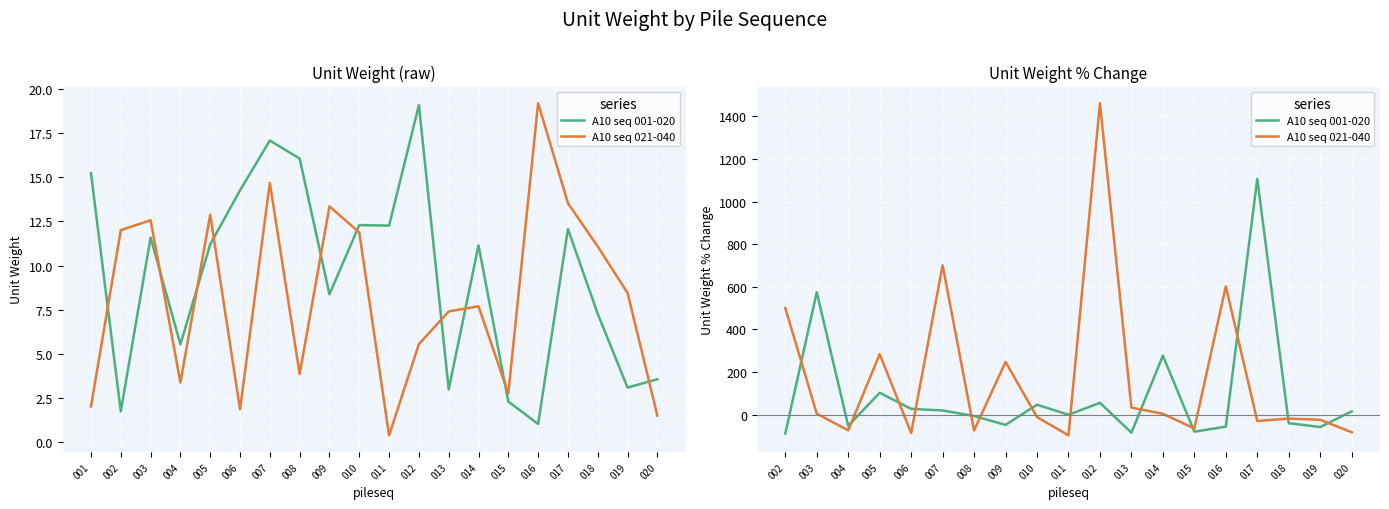

In A10 seq 001-020, how many points are higher than both neighbors (excluding endpoints)?

6